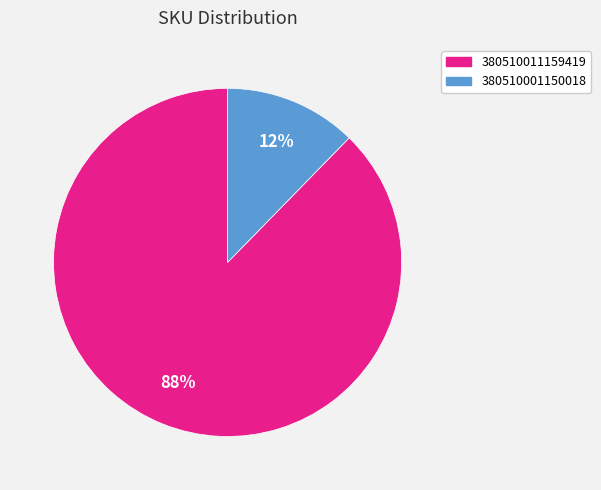

Does any single category account for the majority?

Yes